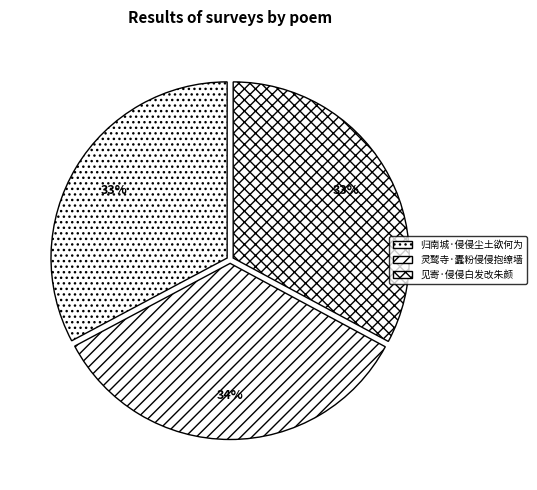

How many slices are in this pie chart?

3